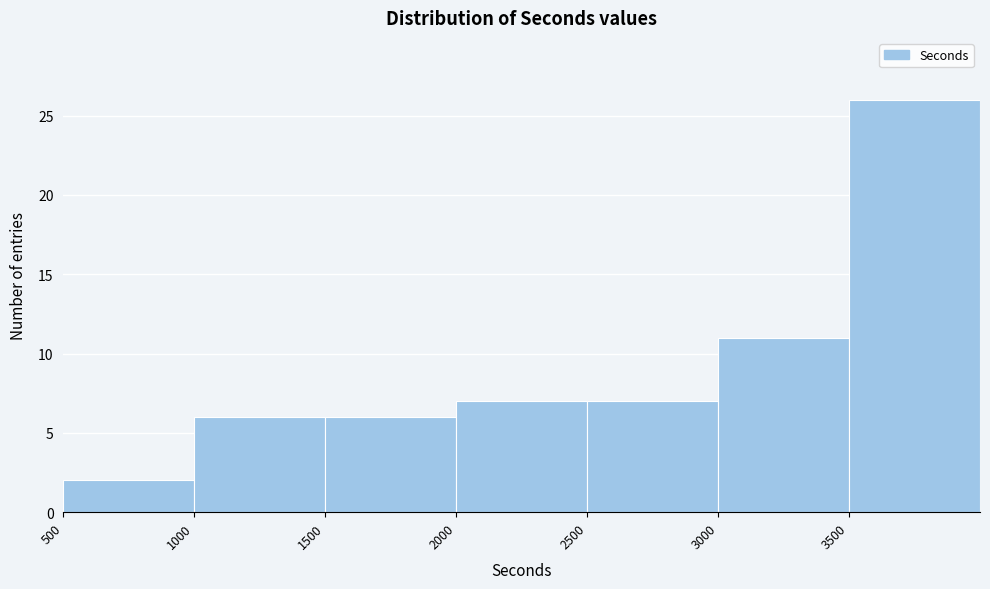

Reading left to right, transcribe this chart: for each bar, give the range it covers on the x-axis and its height. The values are not printed on the chart, so give them approximately, as read against the axis.

500 to 1000: 2
1000 to 1500: 6
1500 to 2000: 6
2000 to 2500: 7
2500 to 3000: 7
3000 to 3500: 11
3500 to 4000: 26